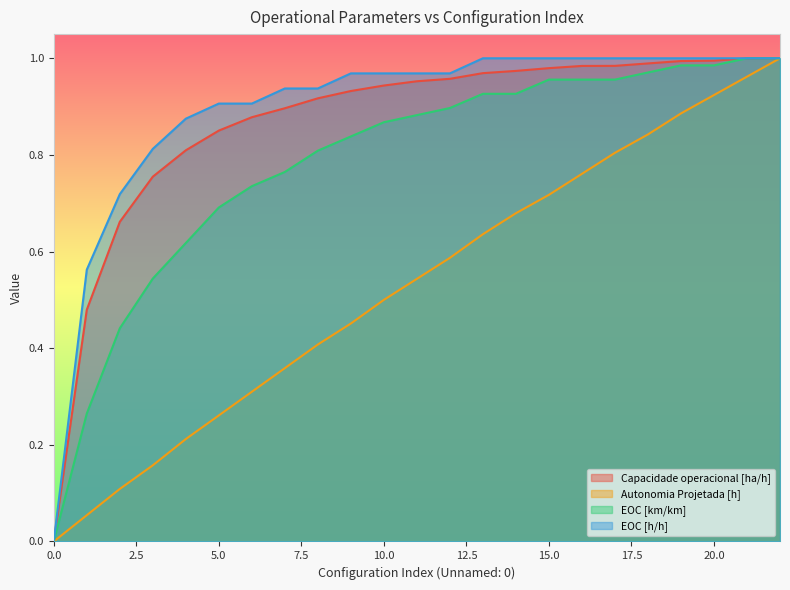

What is the difference between the maximum and minimum values in the Capacidade operacional [ha/h] series?

1.0